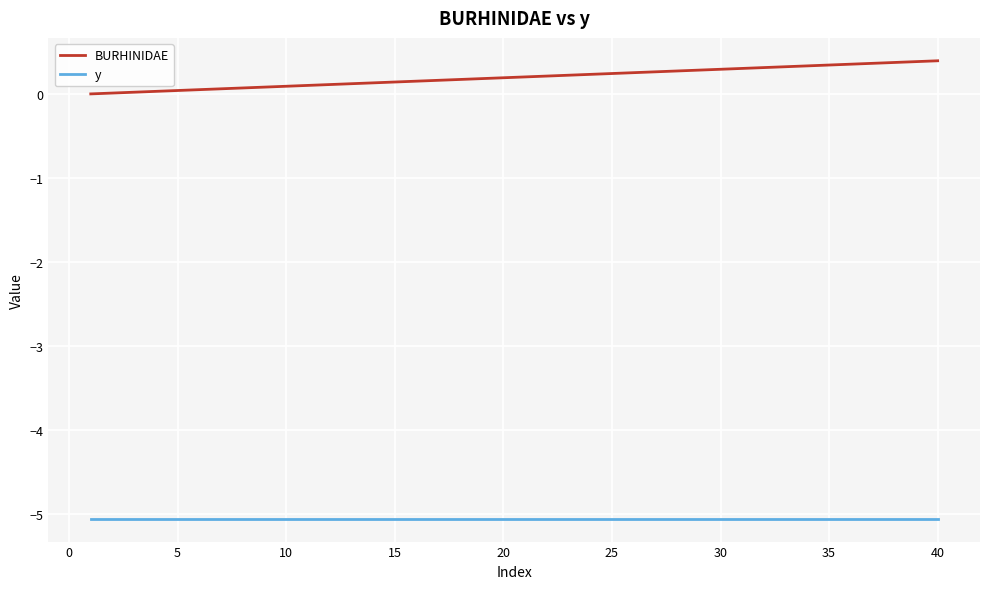

Rank the series by their maximum value, from highest to lowest.

BURHINIDAE, y